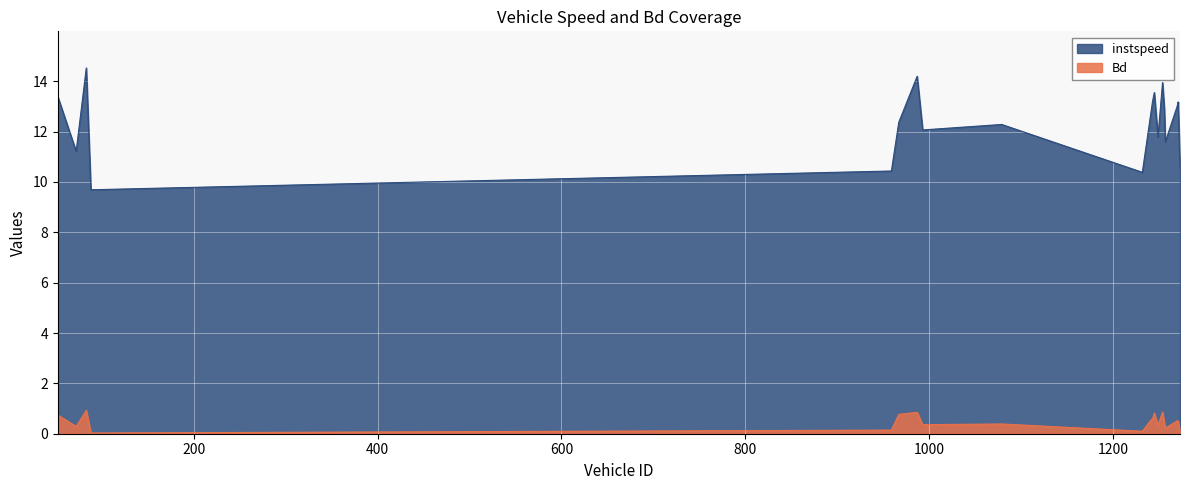

Is the value of instspeed at 83 greater than the value of Bd at 1243?

Yes